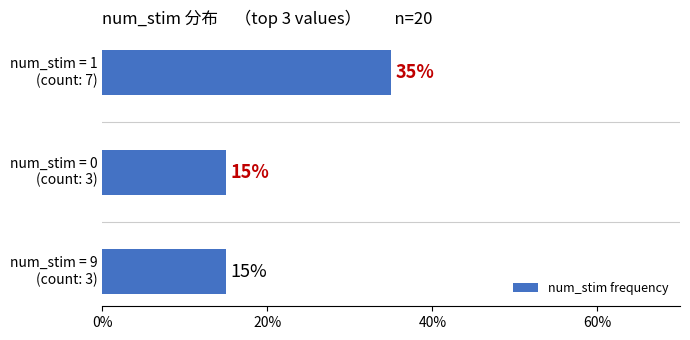

What is the average value?

22